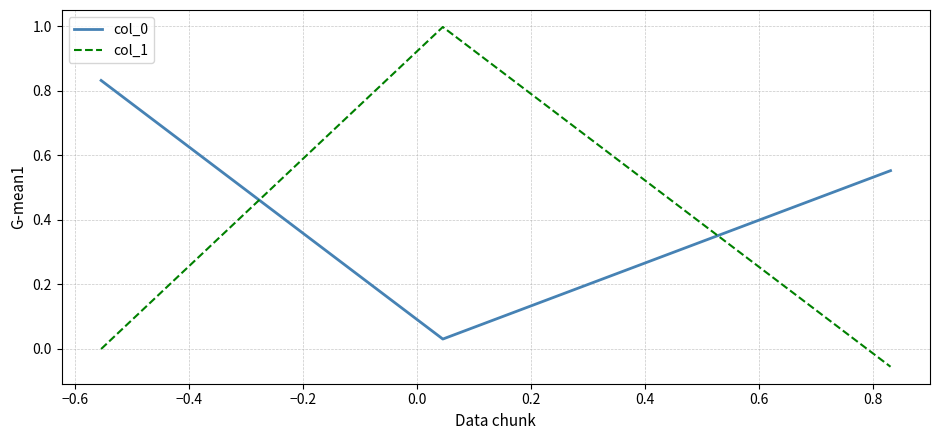

Which series has the largest range (max minus min)?

col_1